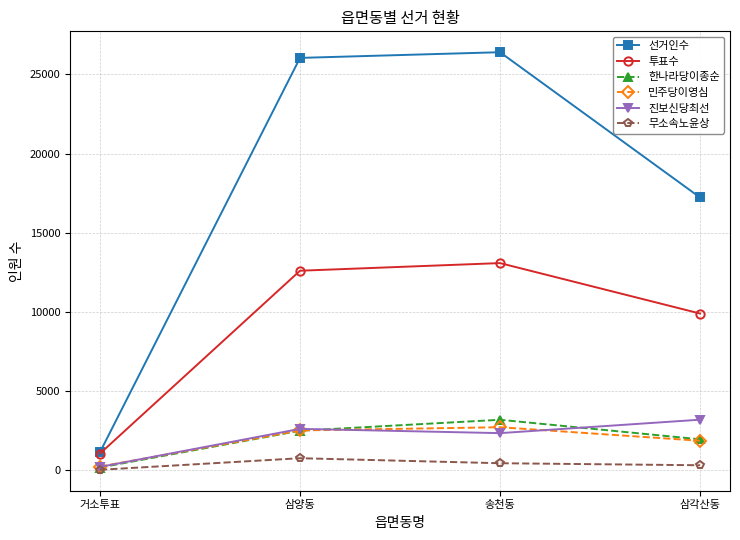

True or false: 진보신당최선 and 선거인수 cross at least once.

False